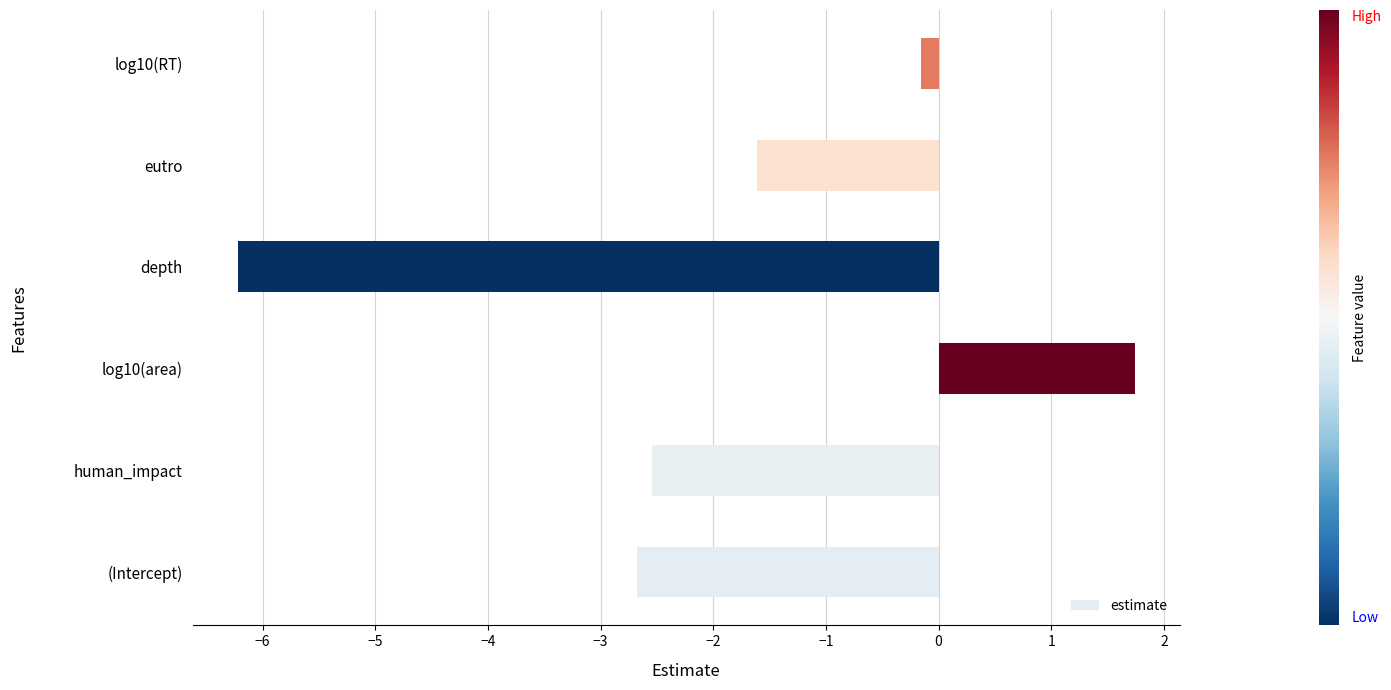

The value at human_impact is -2.5. True or false?

True